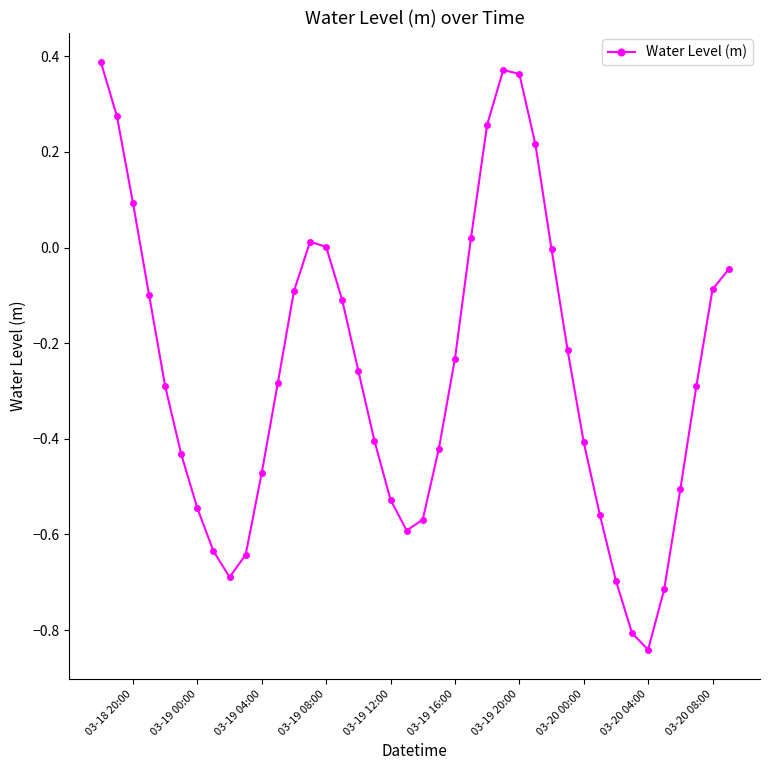

True or false: the data has more than 2 interior local peaks.

False